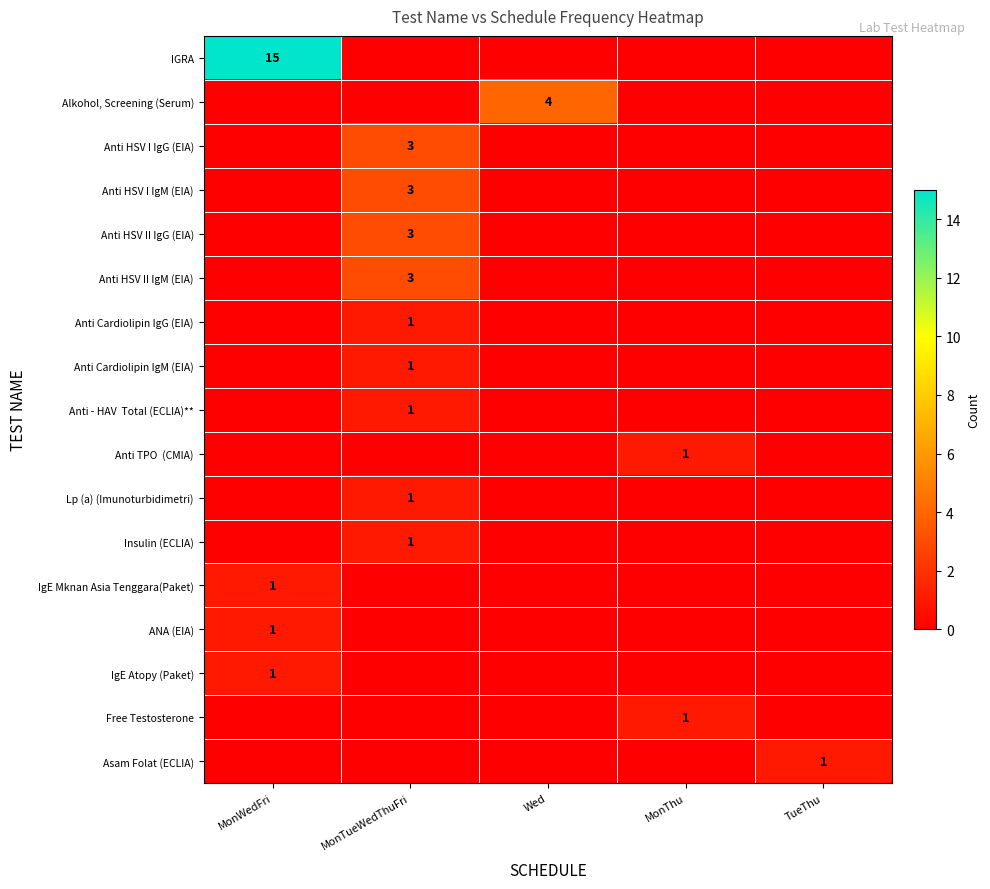

Is the value of Anti Cardiolipin IgM (EIA) at MonTueWedThuFri greater than the value of Anti Cardiolipin IgG (EIA) at MonTueWedThuFri?

No